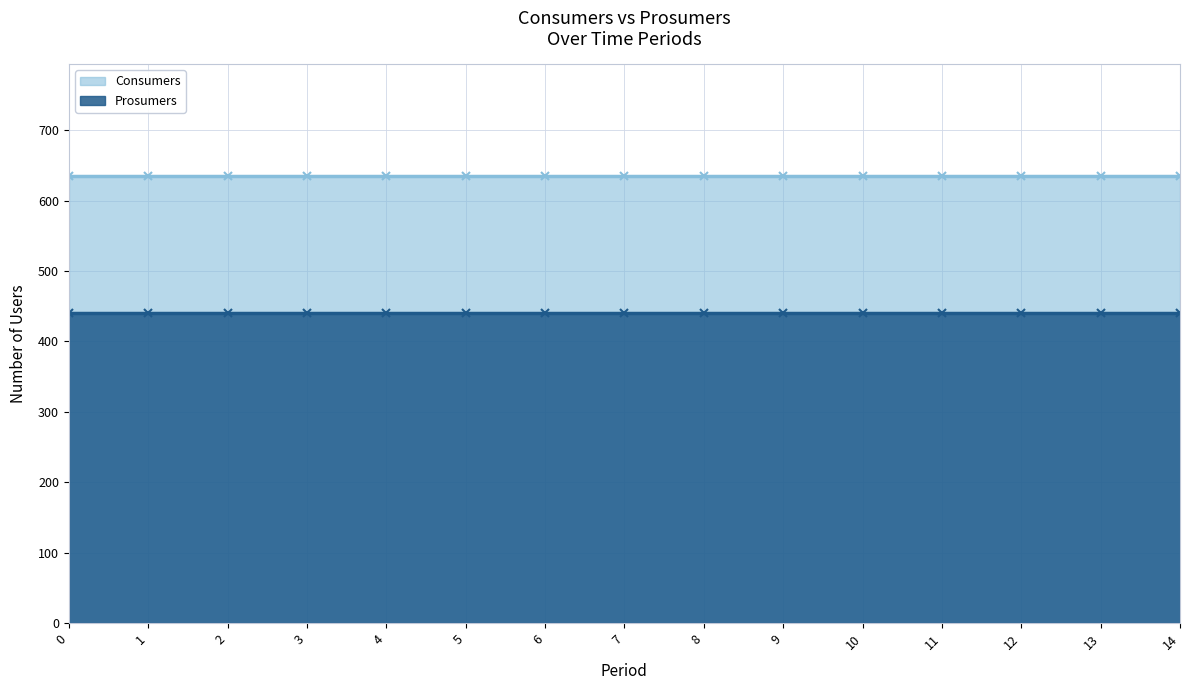

What is the value of the Prosumers point at the 12th from the left?

440